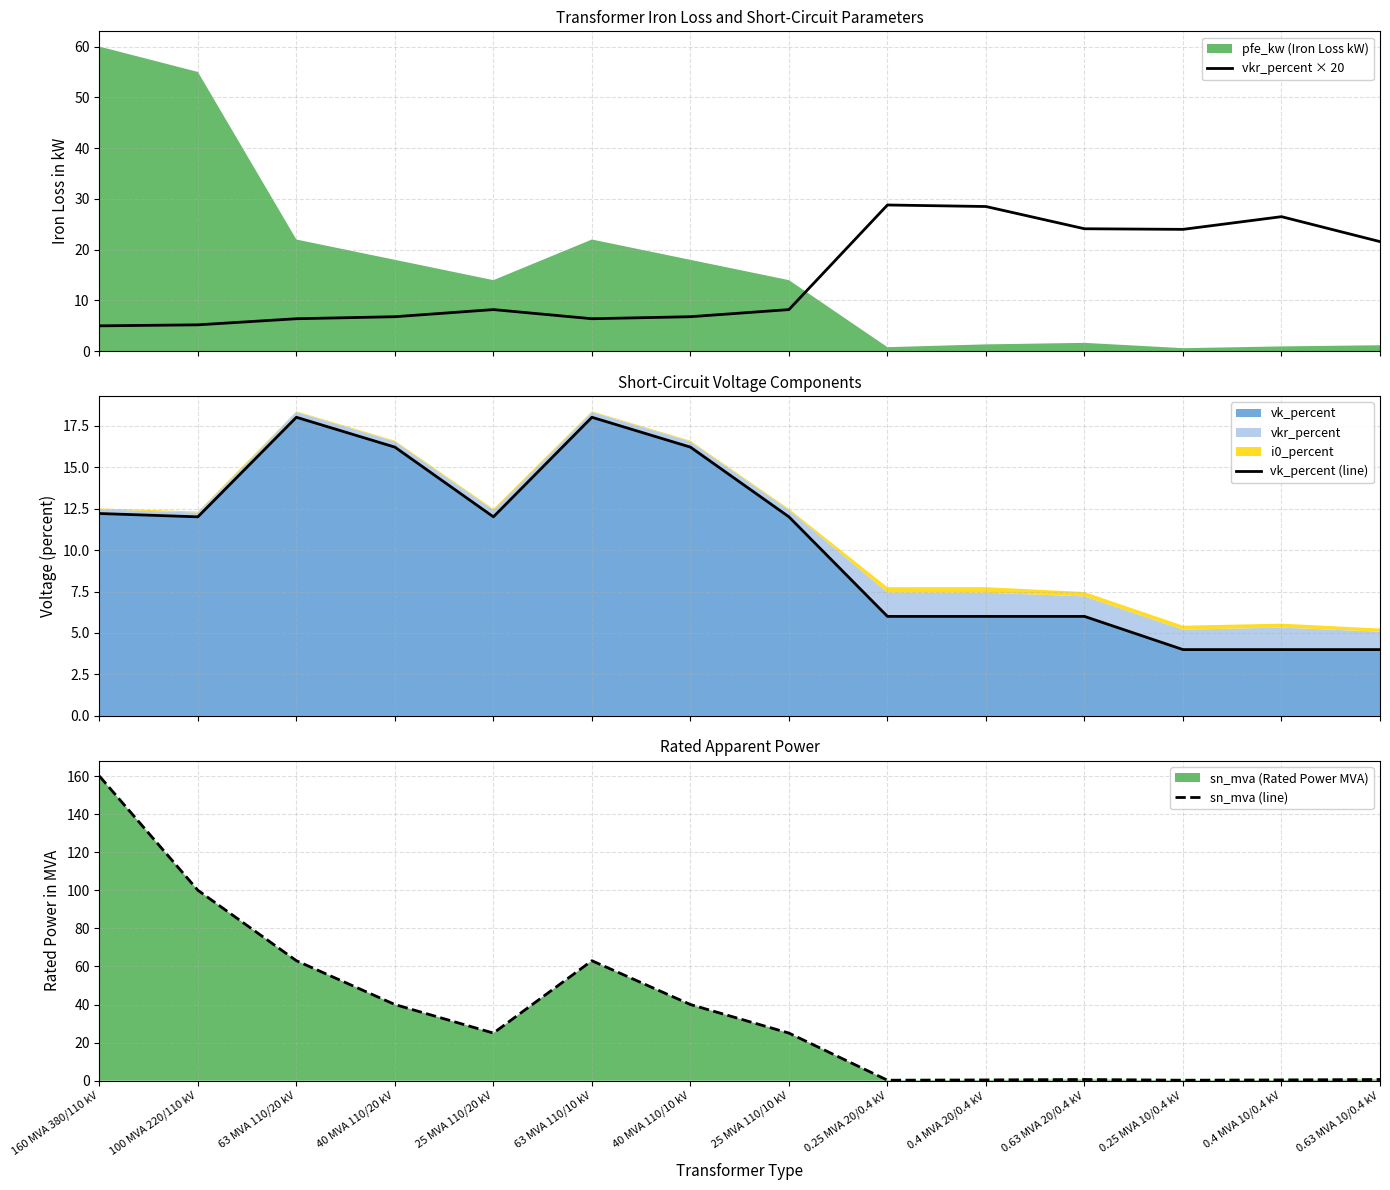

In sn_mva (line), how many points are lower than both neighbors (excluding endpoints)?

3